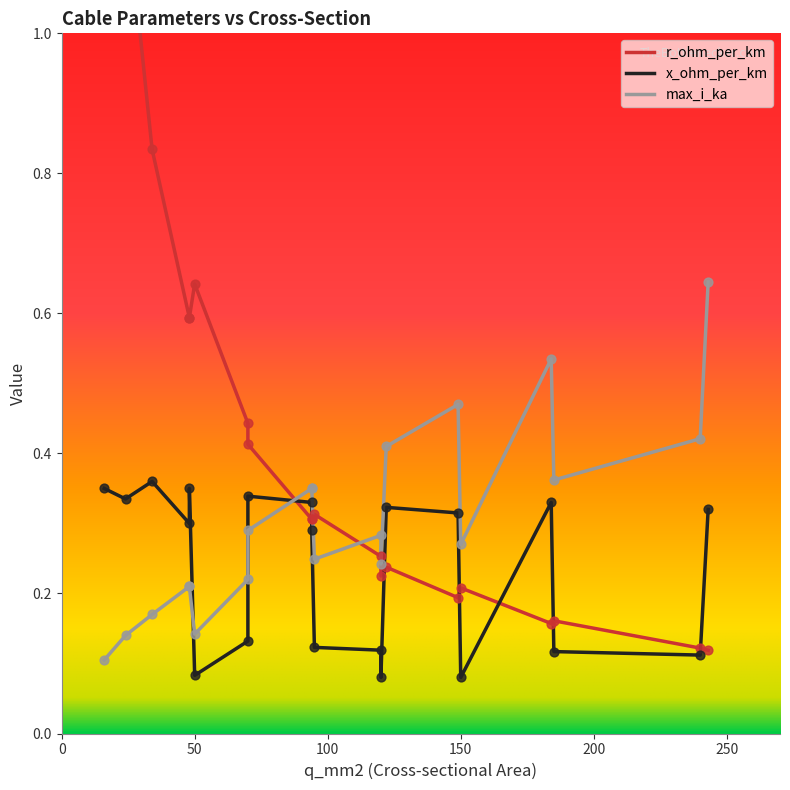

Which series has the largest total across all categories?

r_ohm_per_km